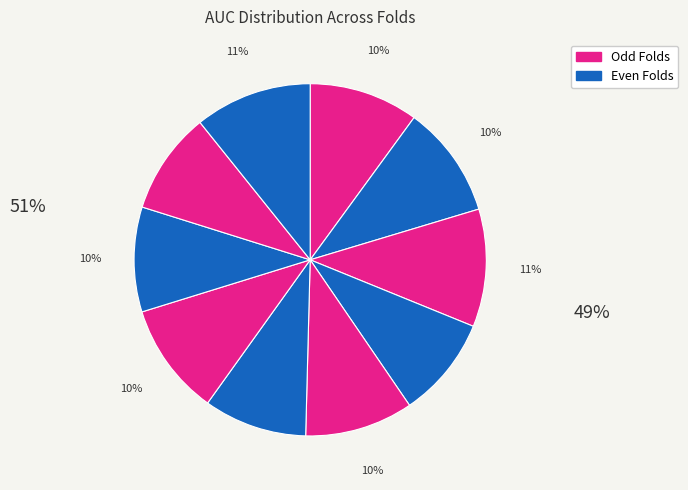

How many segments does this pie chart have?

10